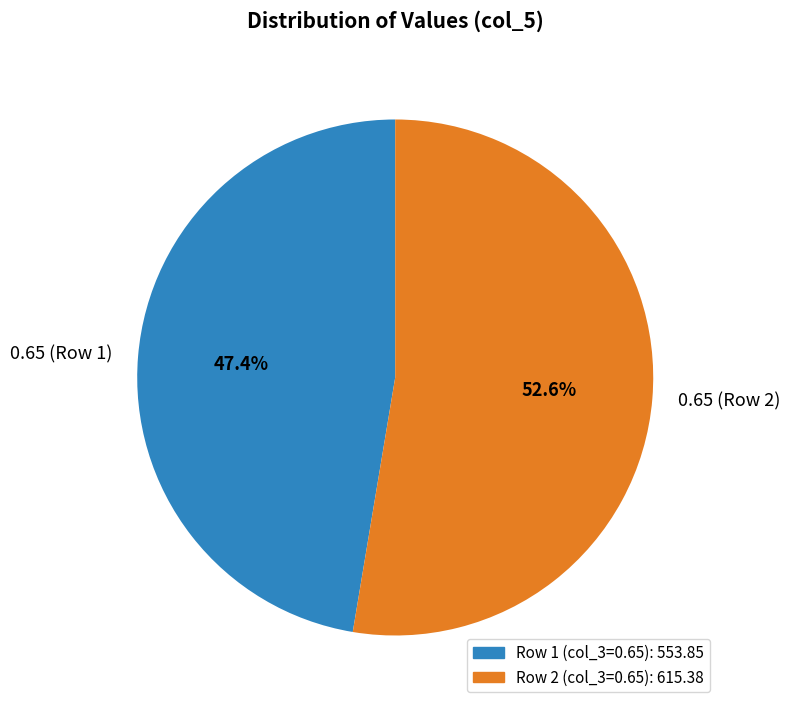

What percentage do 0.65 (Row 1) and 0.65 (Row 2) together represent?

100.0%